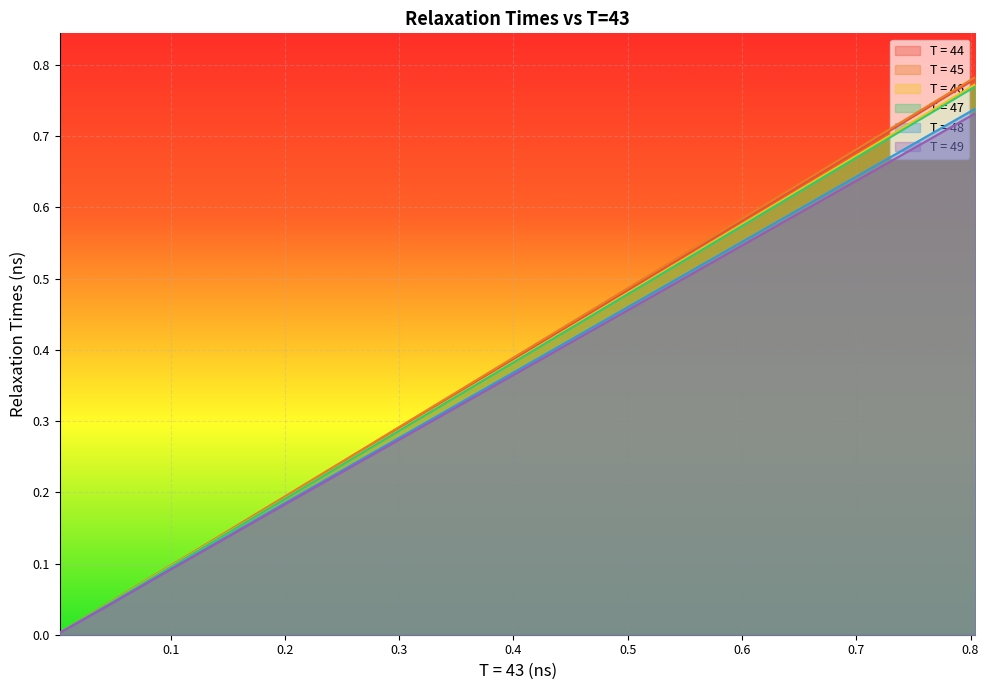

What are all the series names shown in the legend?

T = 44, T = 45, T = 46, T = 47, T = 48, T = 49